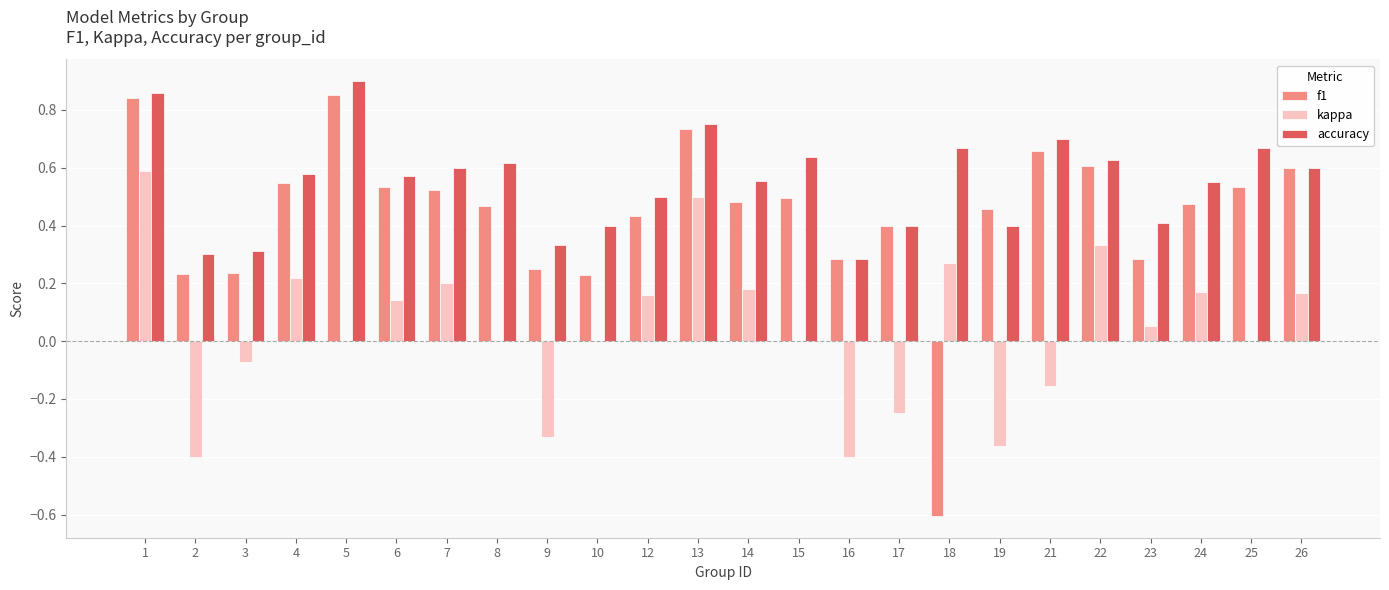

At which category is the sum across all series the highest?

1